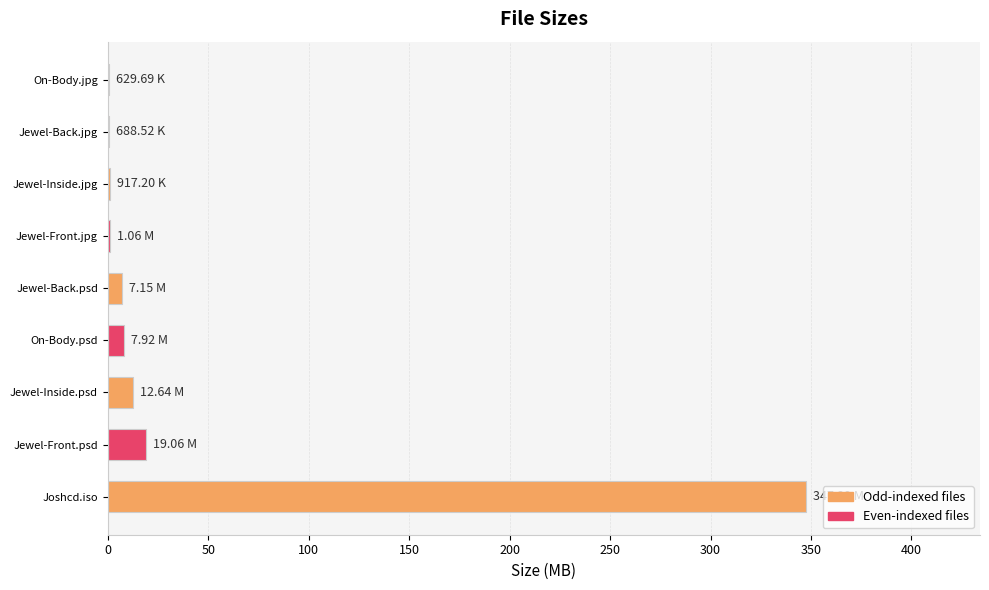

Between Jewel-Back.jpg and Joshcd.iso, which is larger?

Joshcd.iso